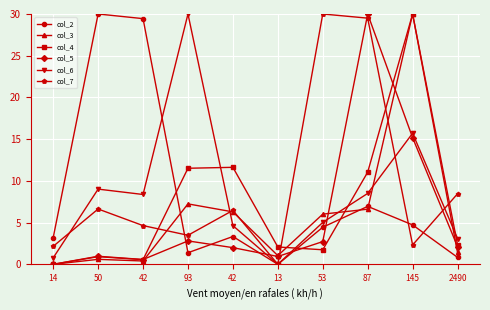

What are all the series names shown in the legend?

col_2, col_3, col_4, col_5, col_6, col_7